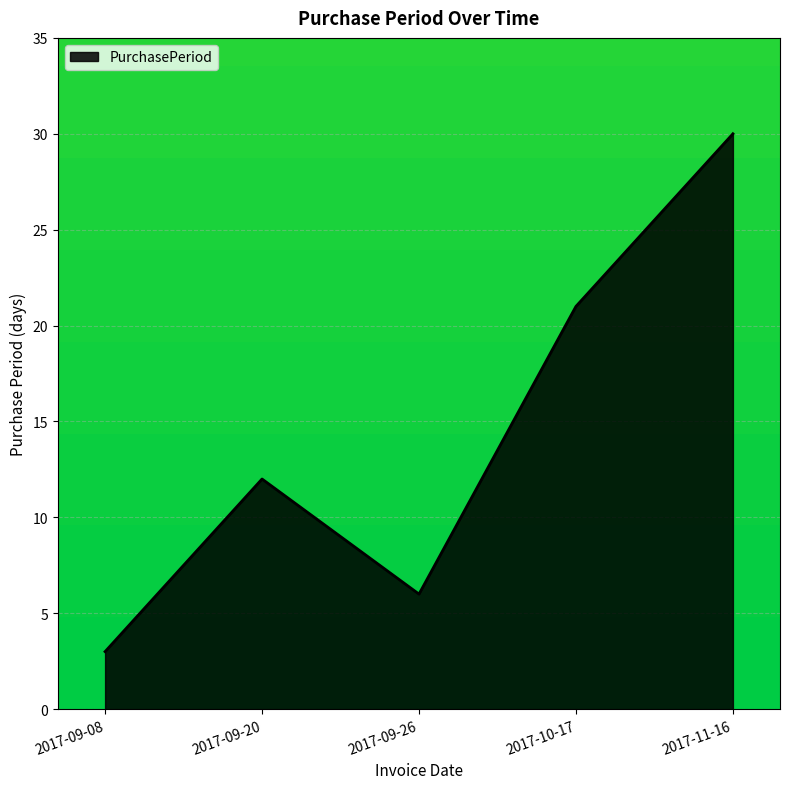

What position from the right is 2017-09-20?

4